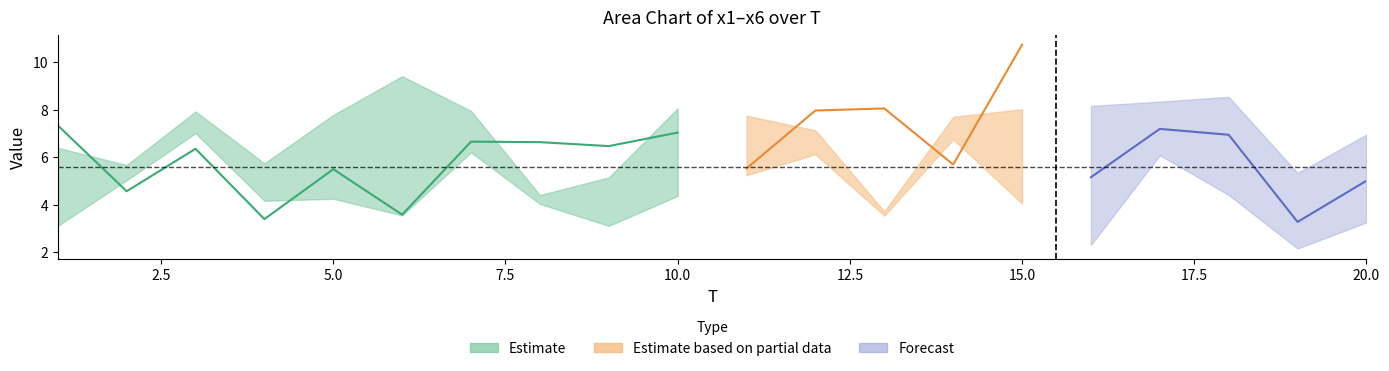

Read the x1 value at 2.

4.6